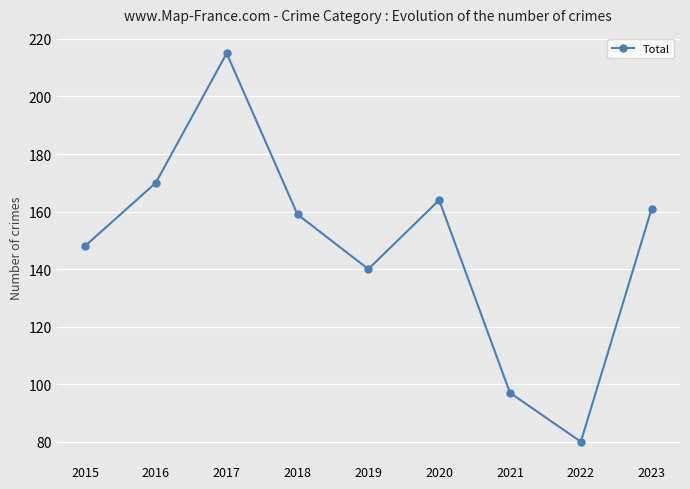

What is the sum of all values?

1334